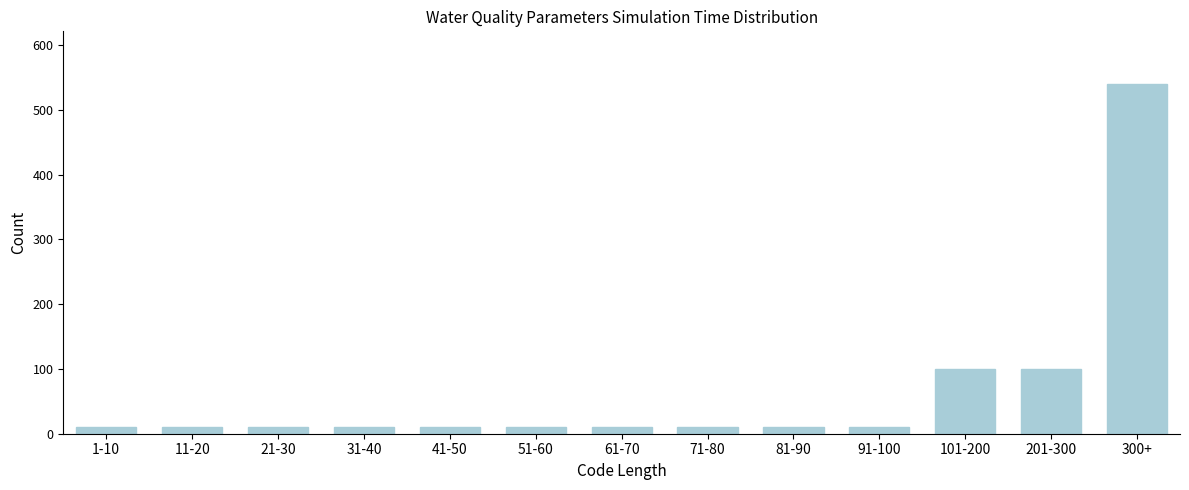

Reading right to left, extract all data points from this chart.

300+=540	201-300=100	101-200=100	91-100=10	81-90=10	71-80=10	61-70=10	51-60=10	41-50=10	31-40=10	21-30=10	11-20=10	1-10=10